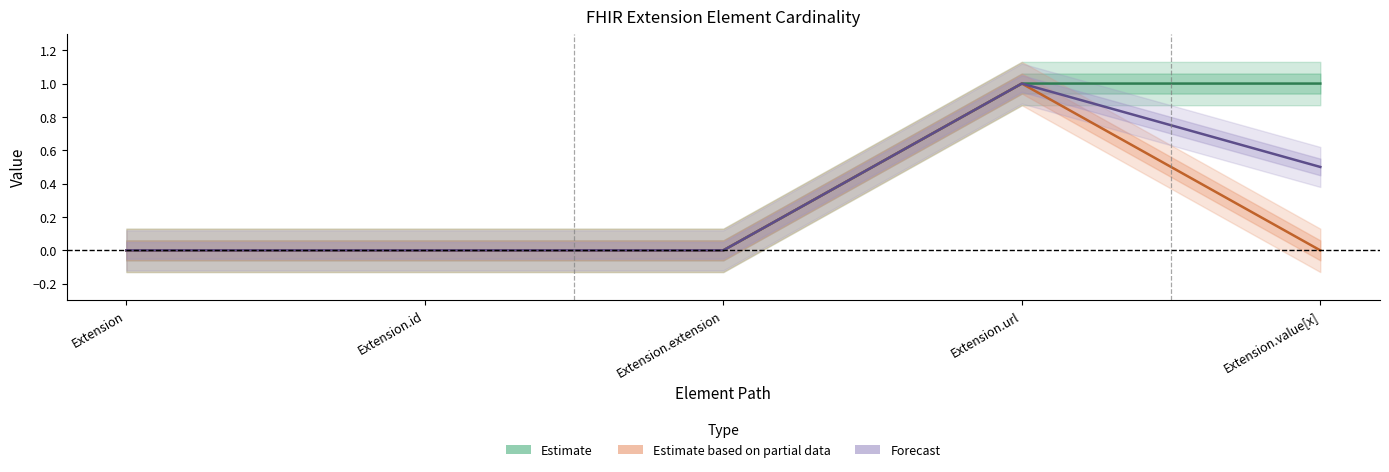

Where is Estimate based on partial data nearest to the value 0?

Extension